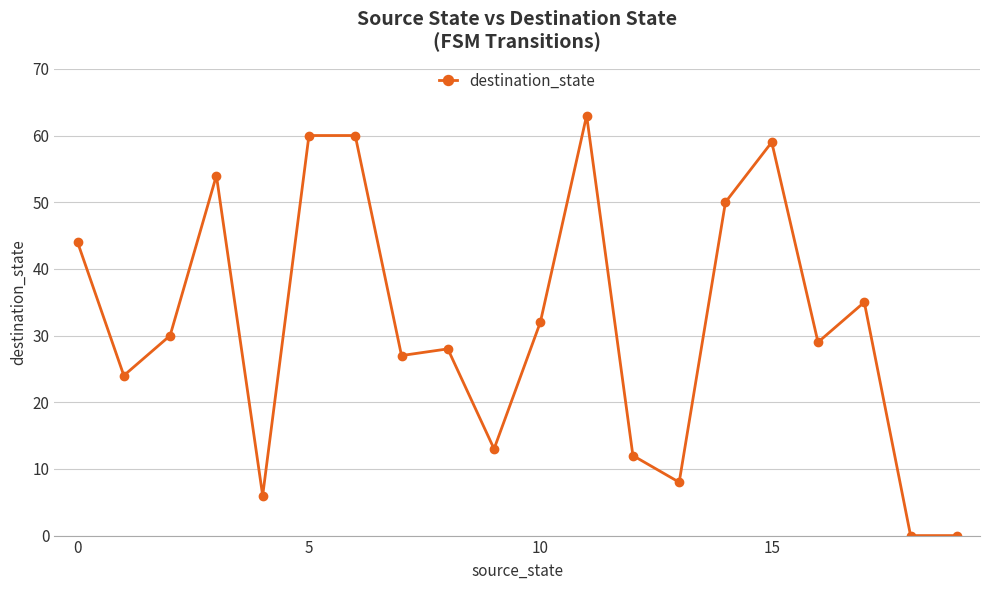

What is the average value?

32